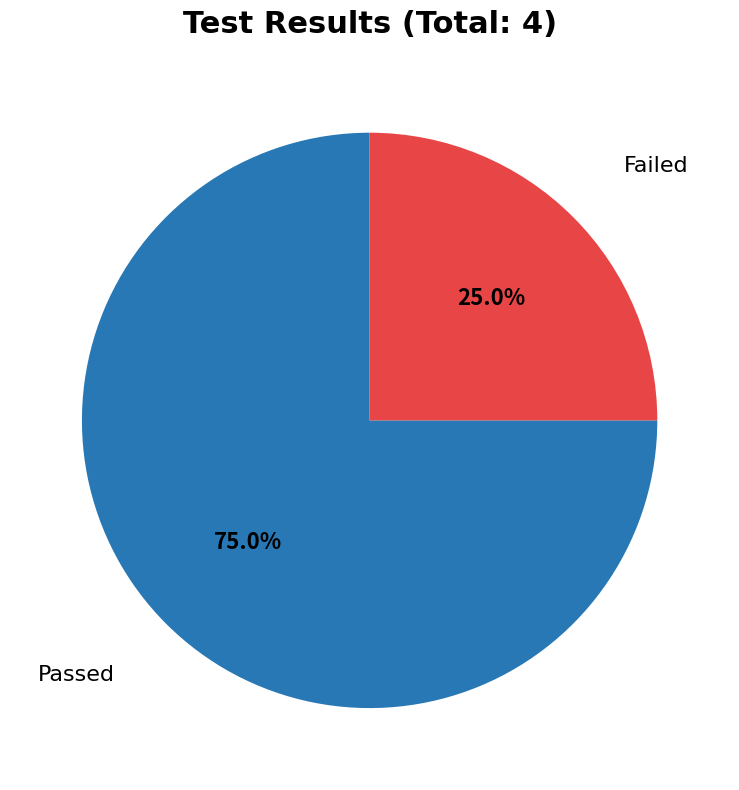

How much of the chart is everything except Passed?

25.0%